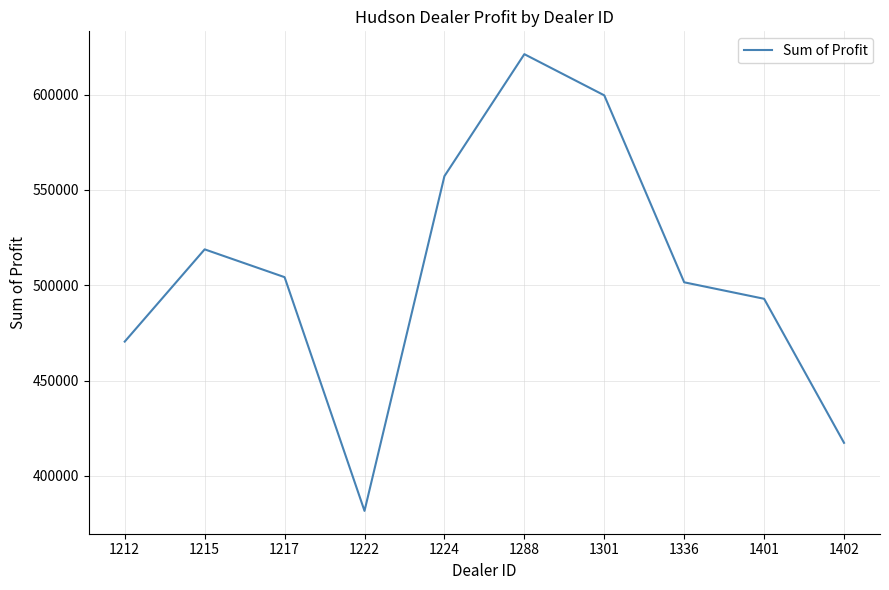

What is the difference between the values at 1224 and 1288?

63963.0